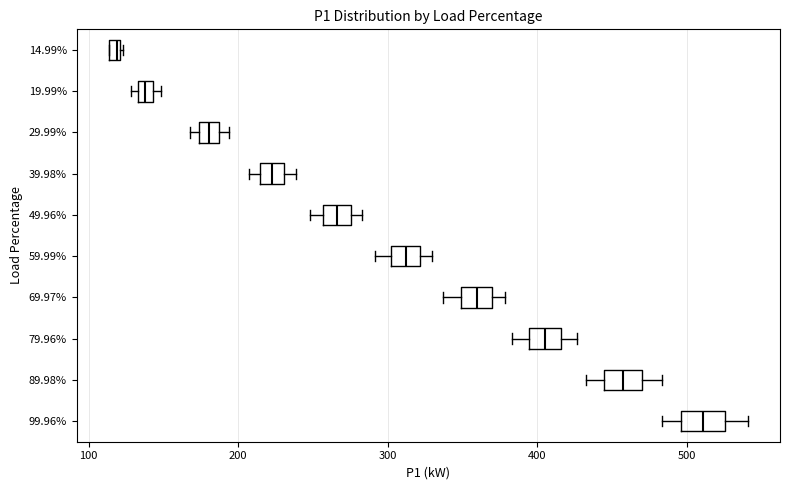

Where is the right edge of the box at y = 19.99% on the x-axis? The values are not printed on the chart, so give them approximately, as read against the axis.

140